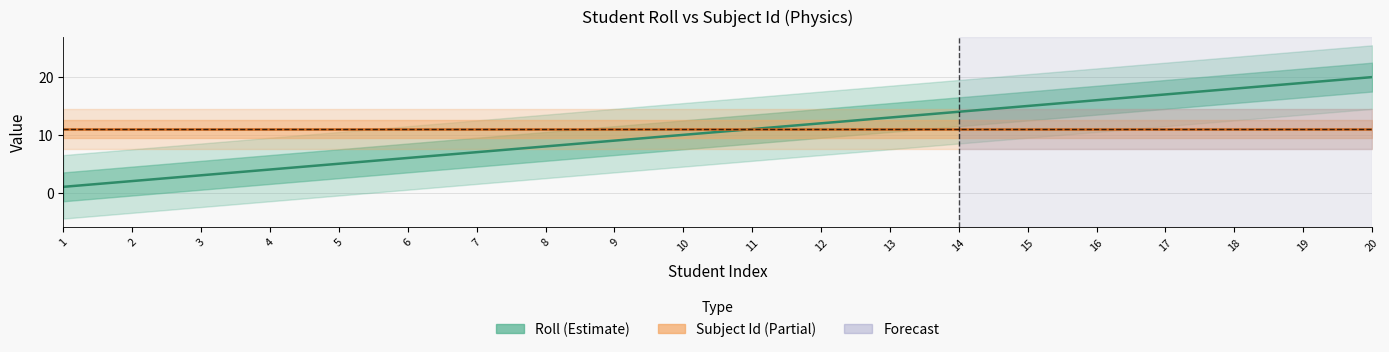

Count the number of values greater than 11.

9